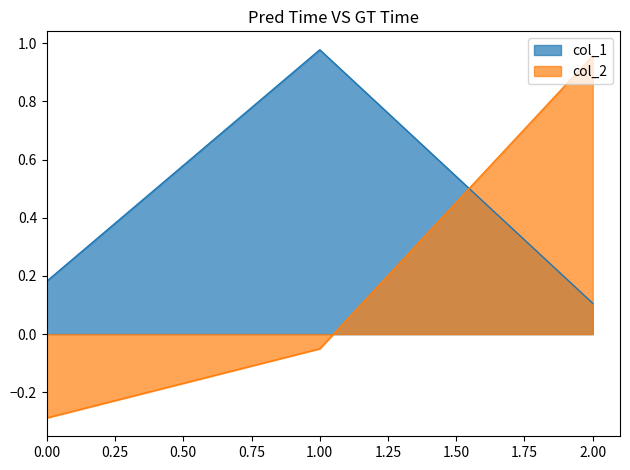

What are all the series names shown in the legend?

col_1, col_2